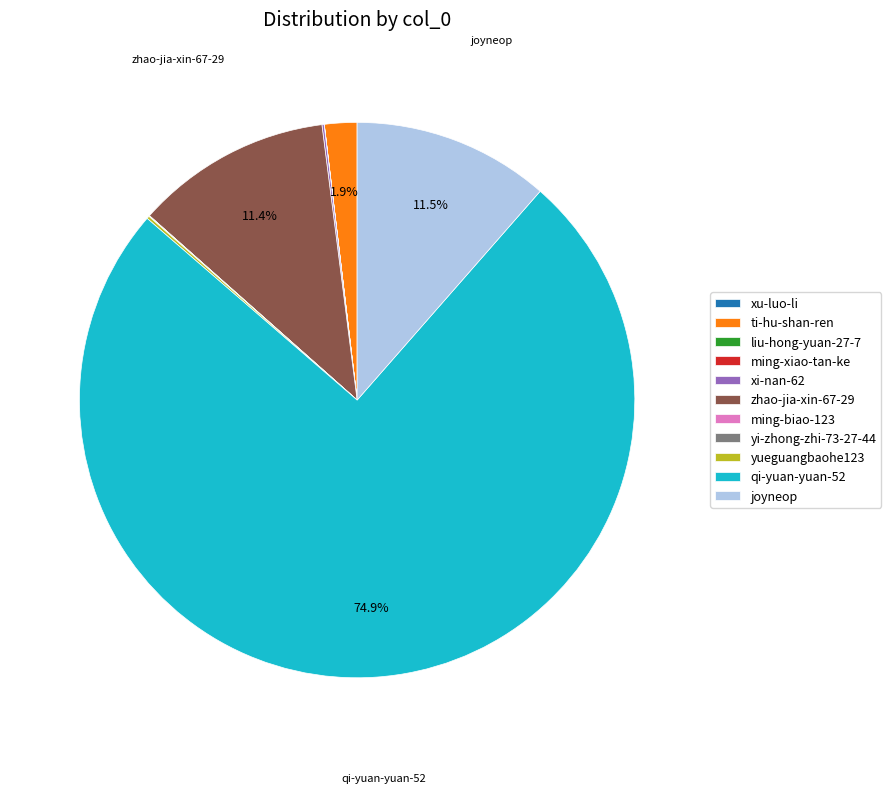

Is qi-yuan-yuan-52 the majority of the pie?

Yes